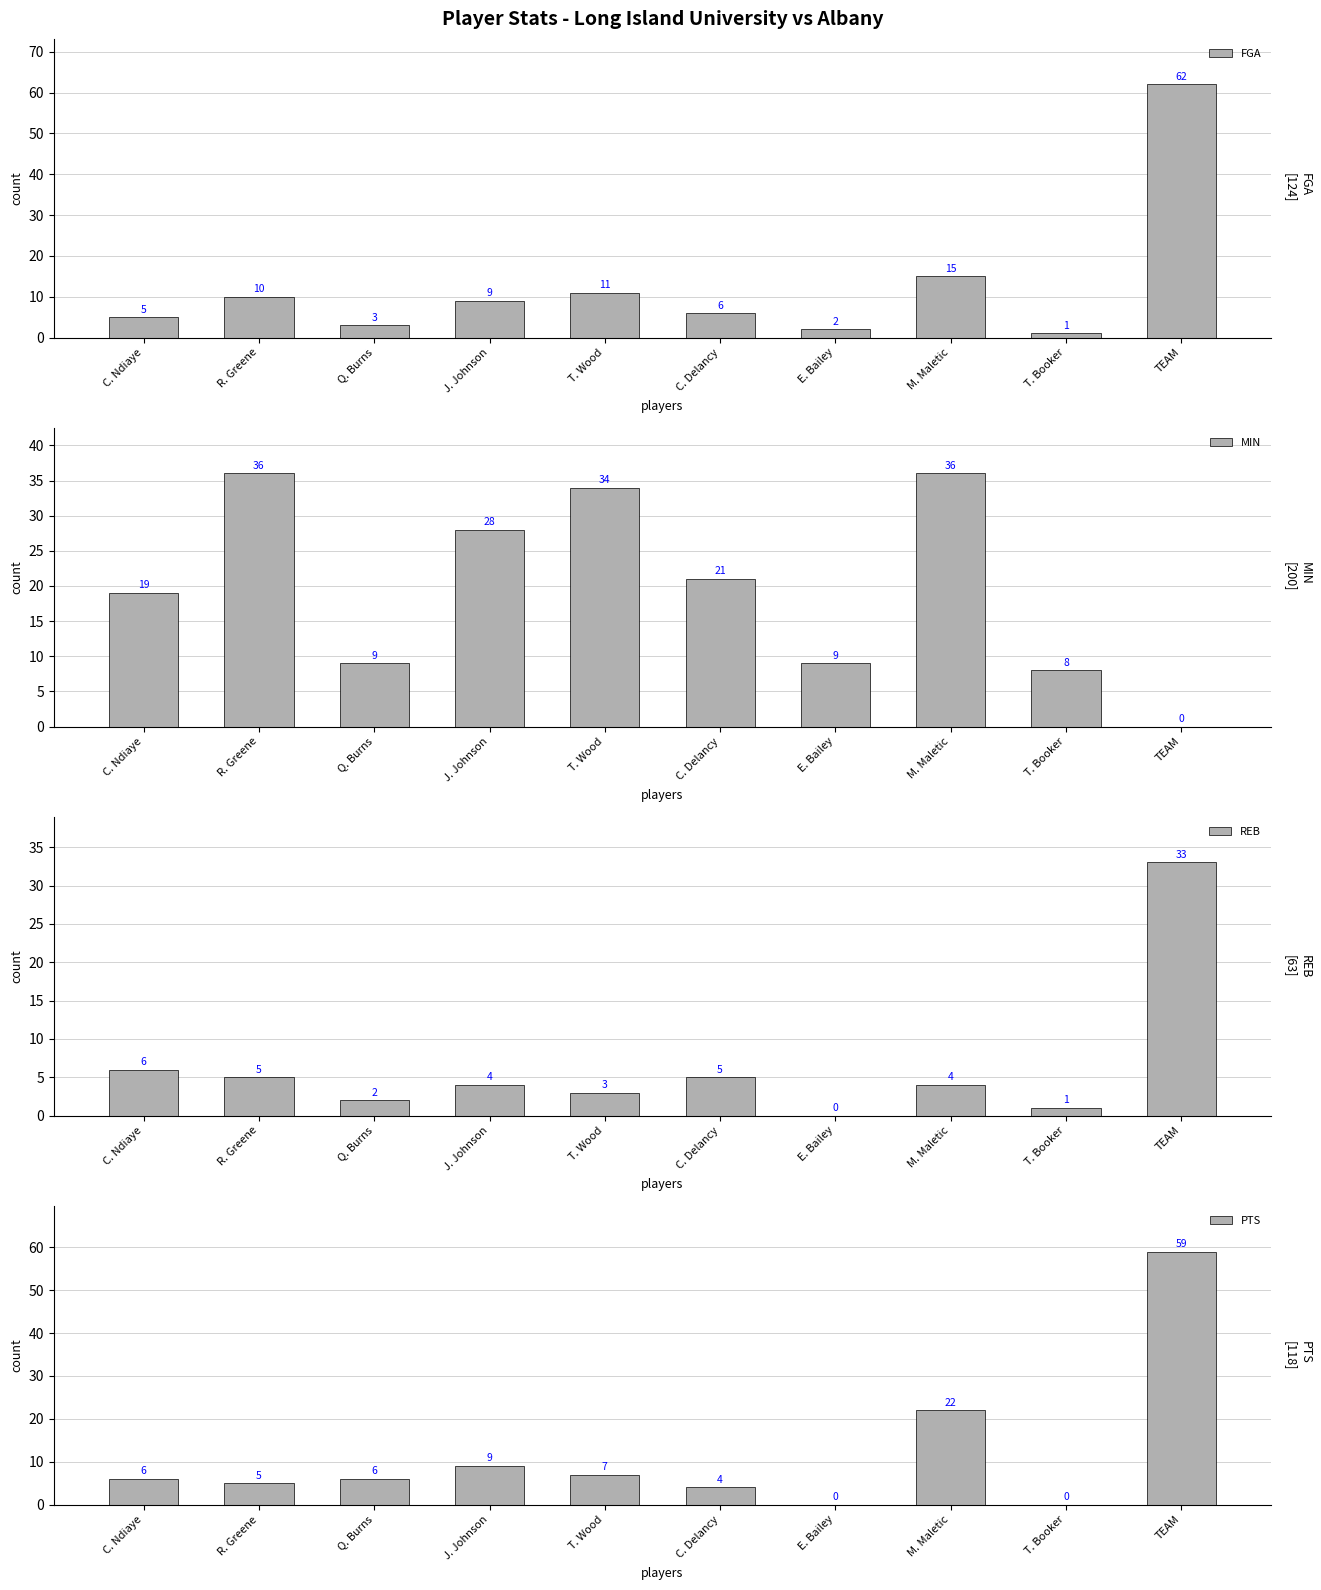

What position from the right is TEAM?

1